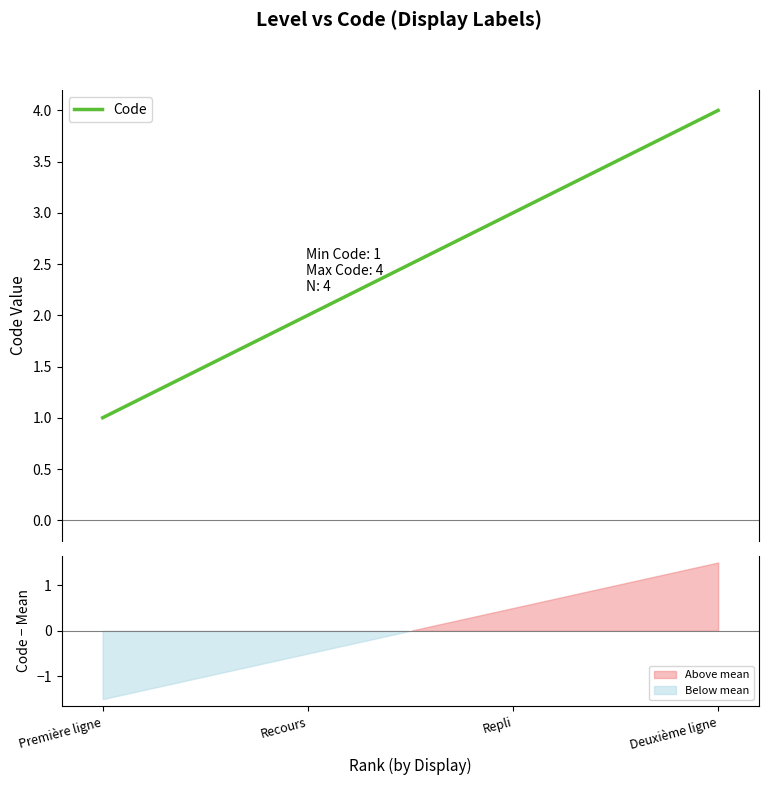

What is the difference between the second highest and minimum values?

2